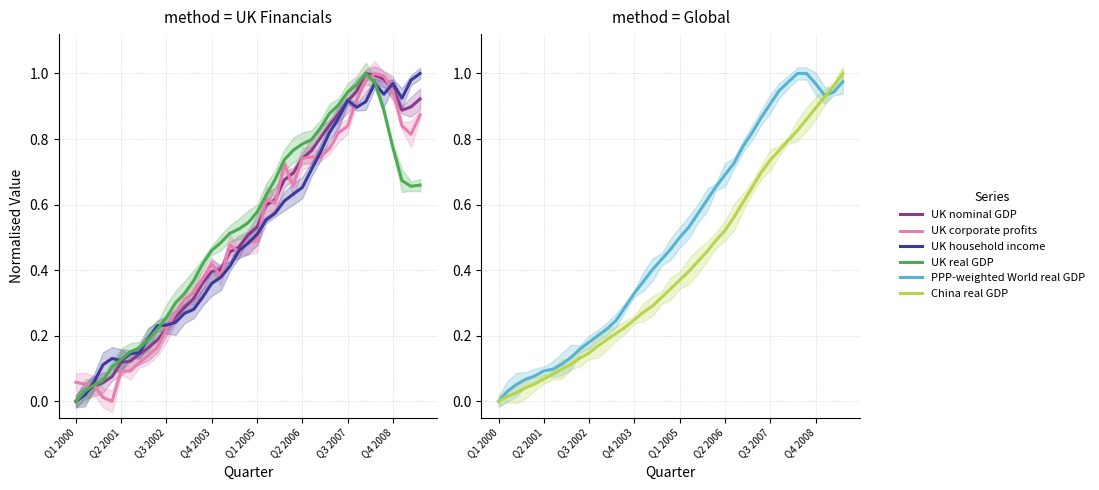

What is the spread (max minus min) of values at 9?

0.1